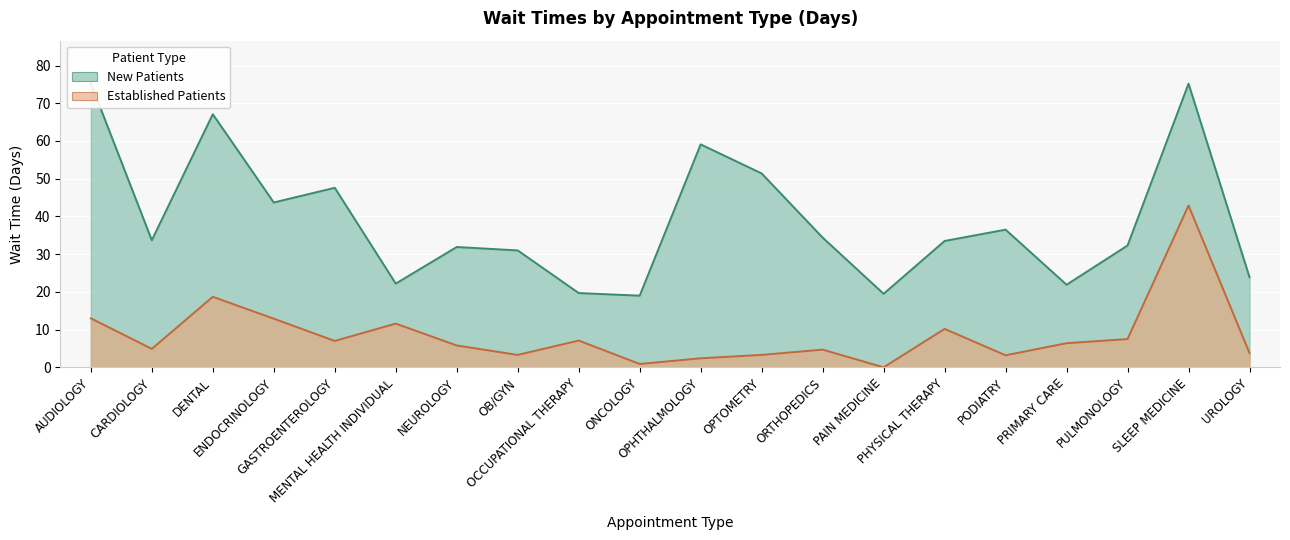

How many lines are shown in the chart?

2